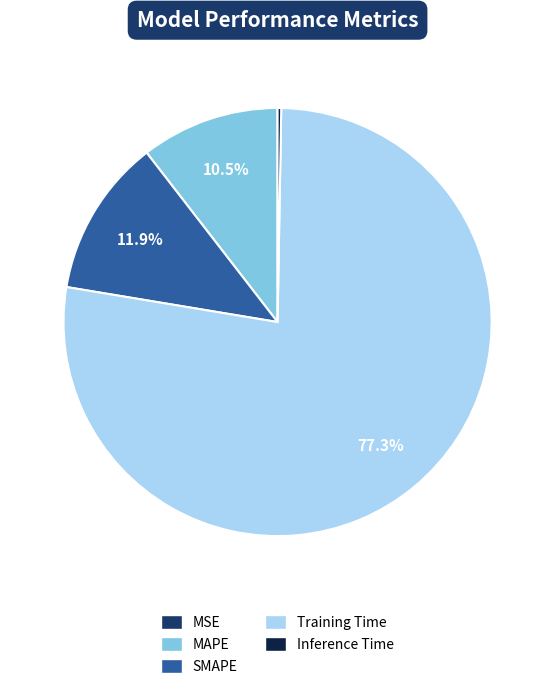

How much of the chart is everything except MAPE?

89.5%